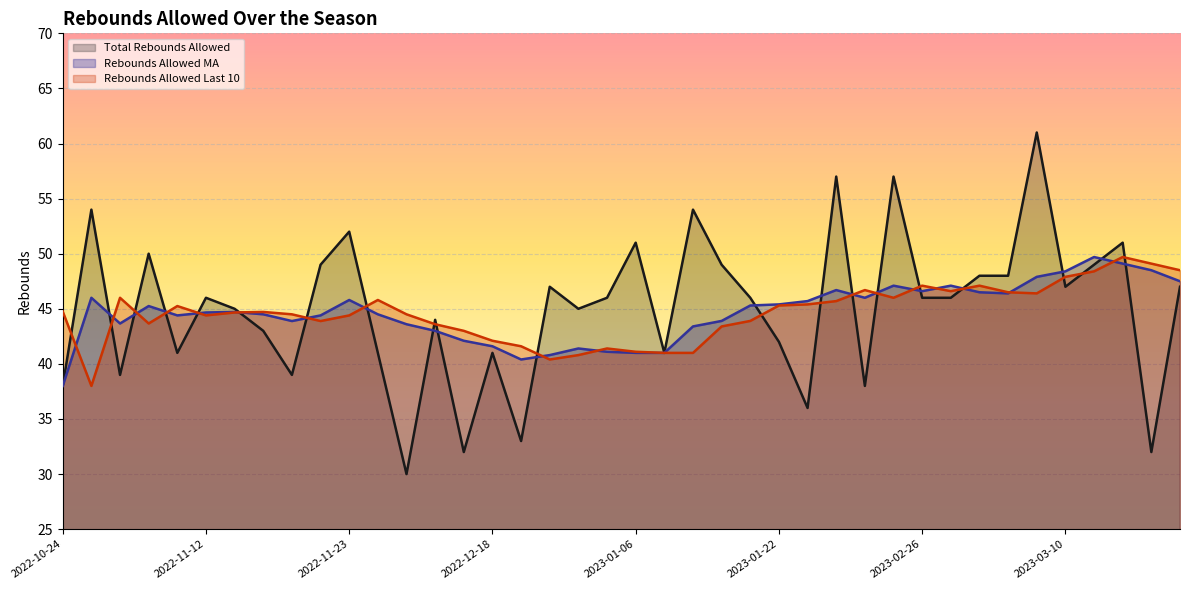

Rank the categories by Total Rebounds Allowed value from lowest to highest.

2022-12-10, 2022-12-16, 2023-03-25, 2022-12-26, 2023-01-25, 2022-10-24, 2023-02-13, 2022-11-04, 2022-11-17, 2022-11-07, 2022-11-25, 2022-12-18, 2023-01-08, 2023-01-22, 2022-11-15, 2022-12-12, 2022-11-13, 2022-12-31, 2022-11-12, 2023-01-04, 2023-01-20, 2023-02-26, 2023-03-01, 2022-12-28, 2023-03-10, 2023-03-26, 2023-03-03, 2023-03-07, 2022-11-22, 2023-01-19, 2023-03-12, 2022-11-05, 2023-01-06, 2023-03-14, 2022-11-23, 2022-10-26, 2023-01-17, 2023-02-01, 2023-02-24, 2023-03-09